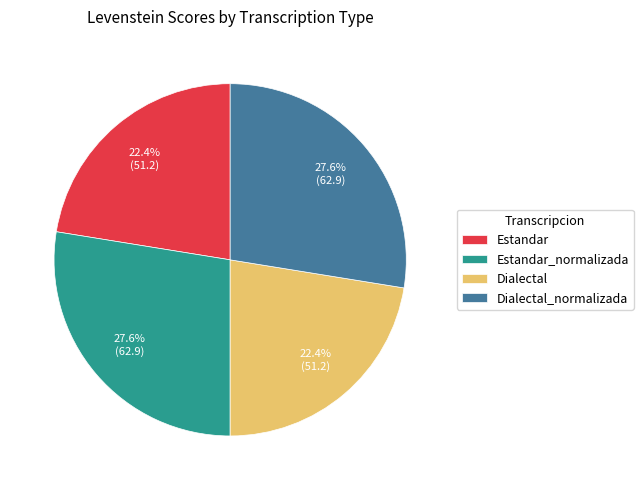

Is there any slice that represents more than half of the pie?

No